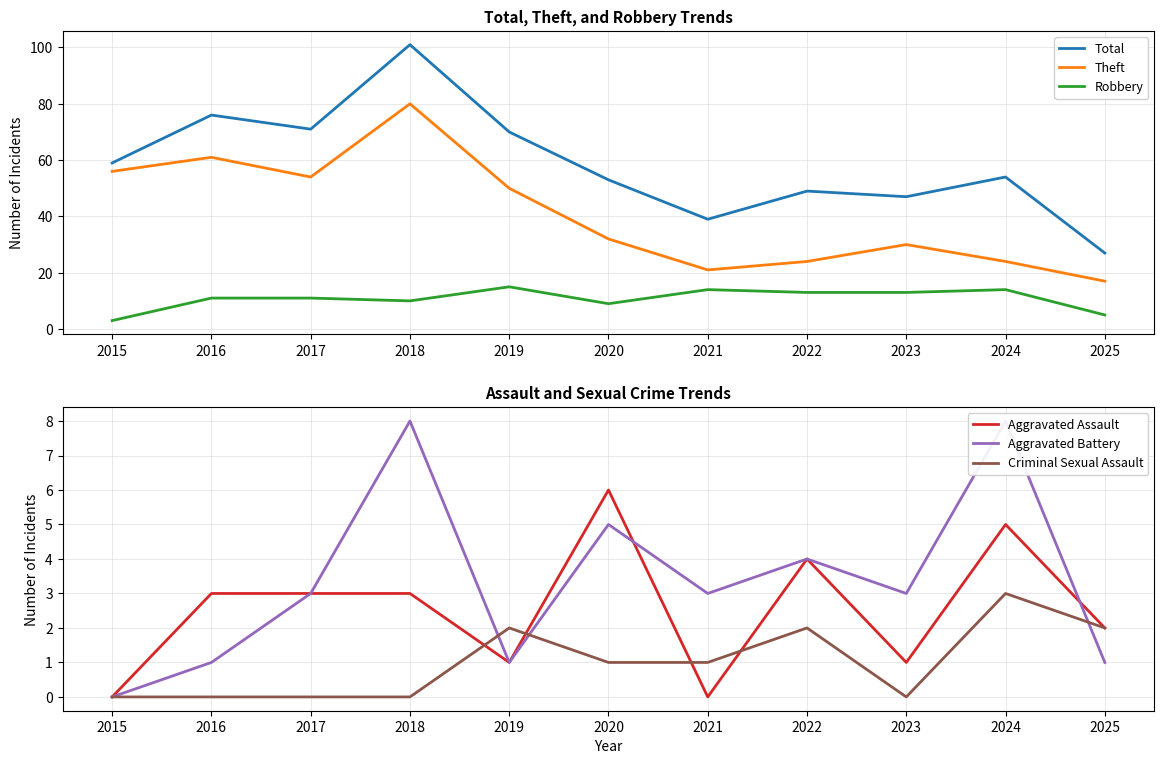

Rank the series by their maximum value, from highest to lowest.

Total, Theft, Robbery, Aggravated Battery, Aggravated Assault, Criminal Sexual Assault